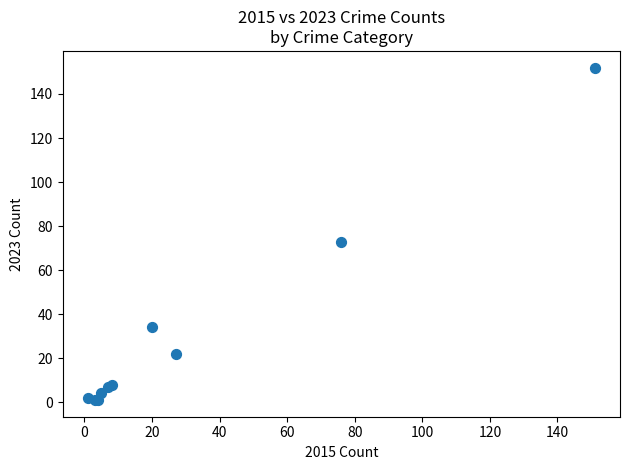

What Y value in the scatter plot is closest to 76?

73